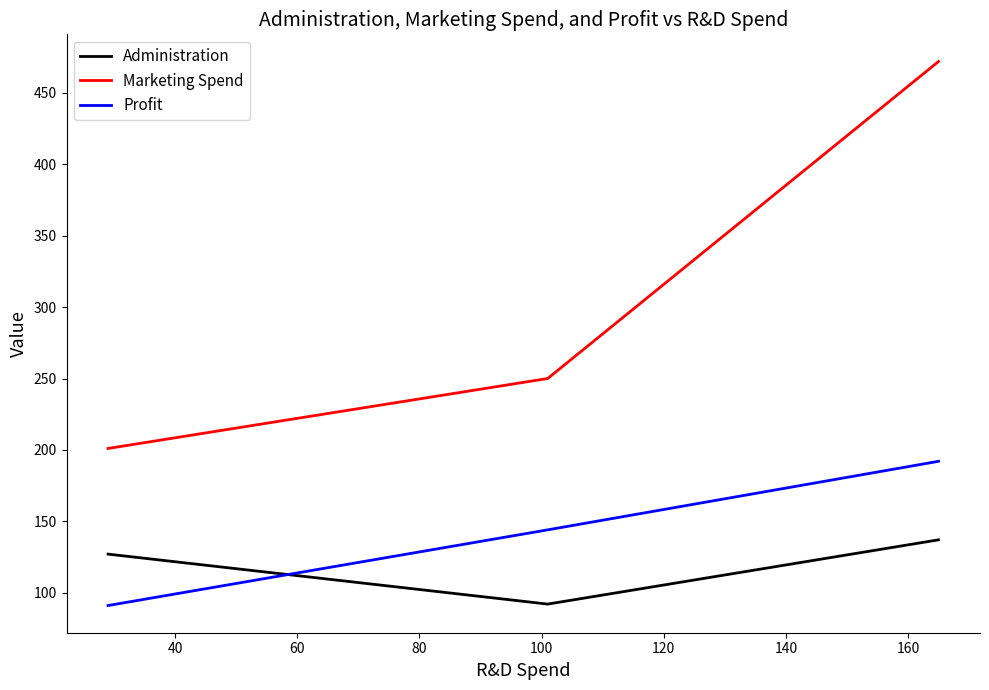

How many lines are shown in the chart?

3